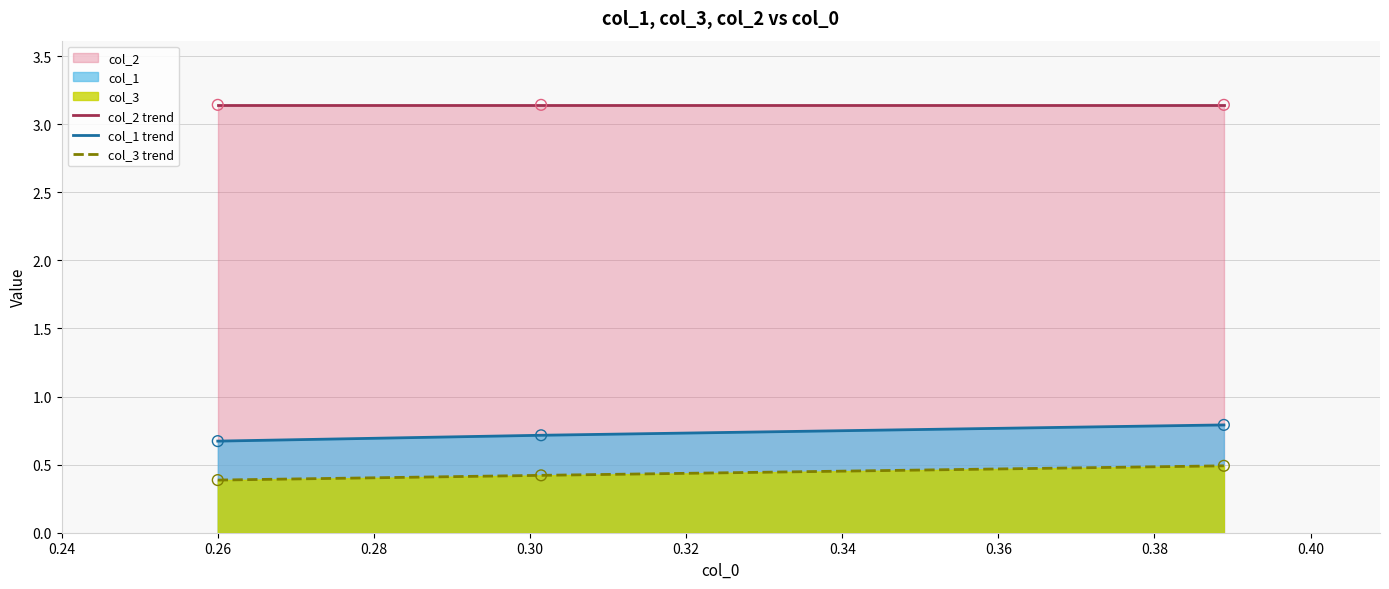

At how many categories does at least one series exceed 2?

3